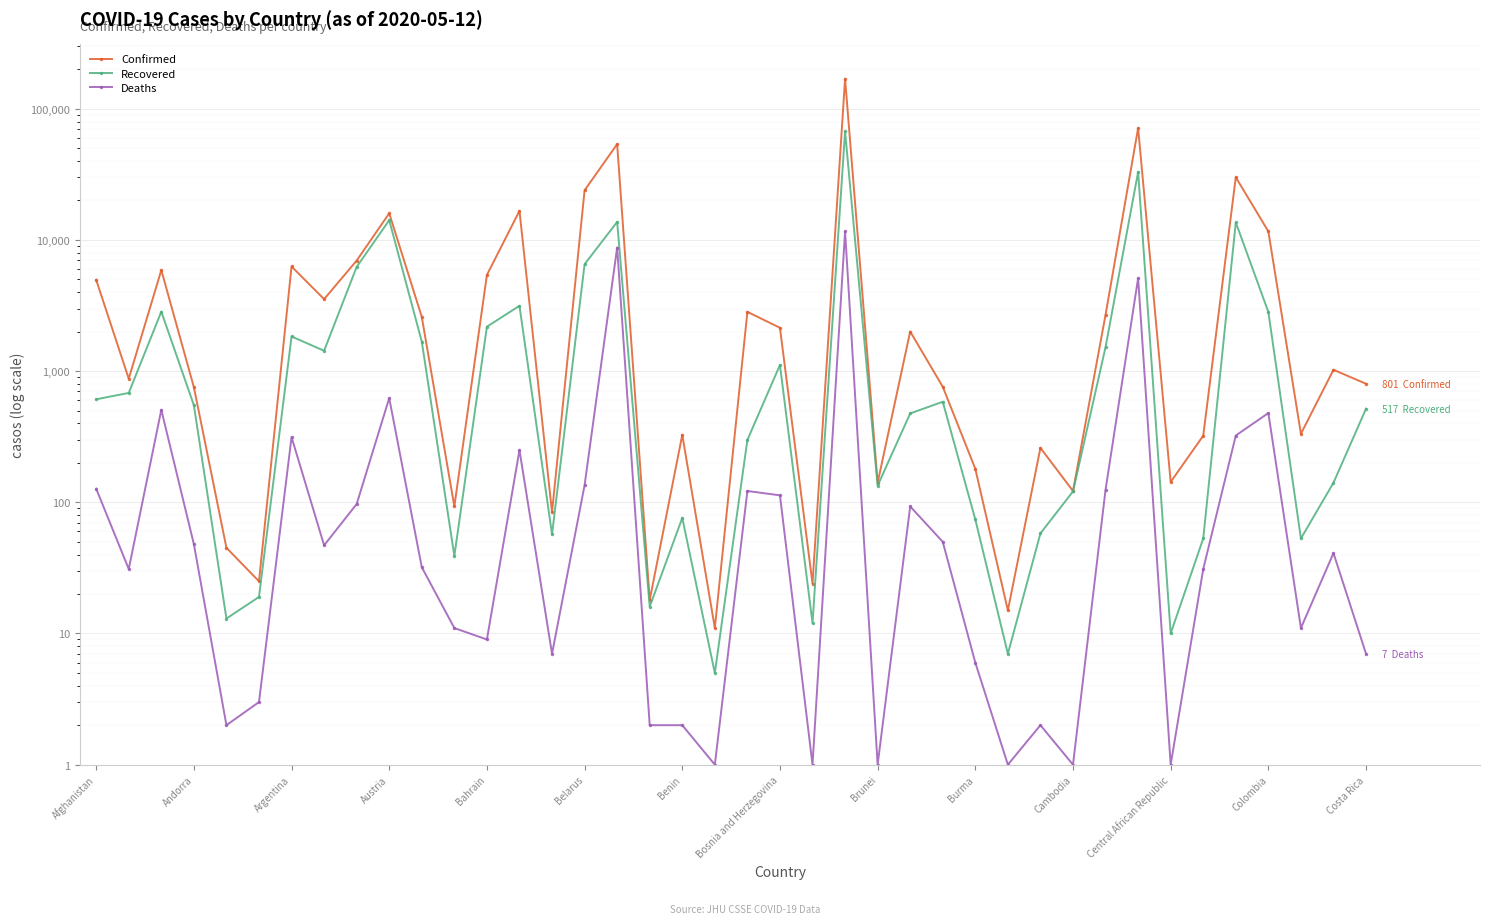

List the series in order of their peak value, lowest first.

Deaths, Recovered, Confirmed